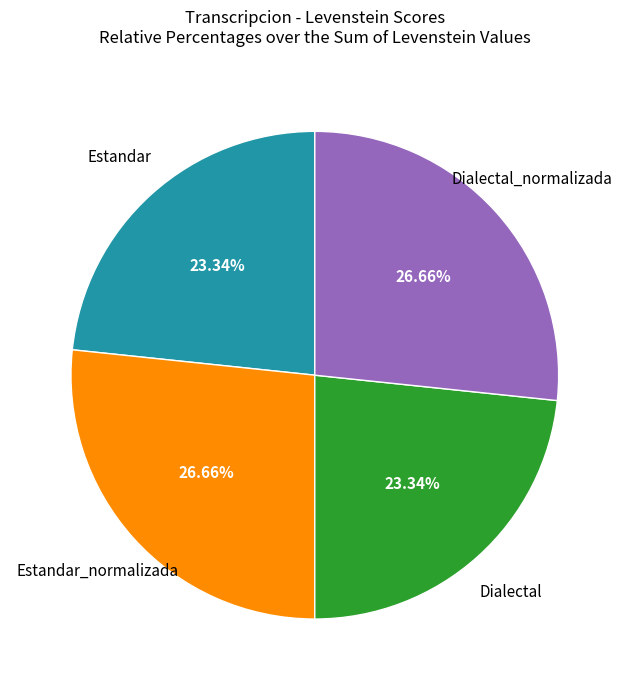

Is there a majority slice in this chart?

No